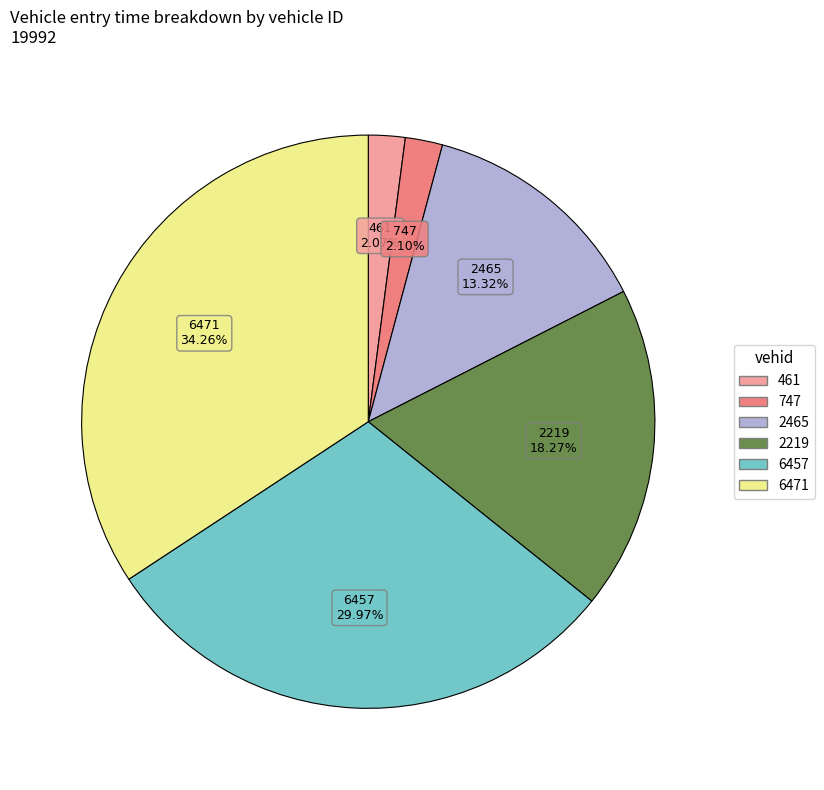

Is it true that 461 is 2% of the pie?

True